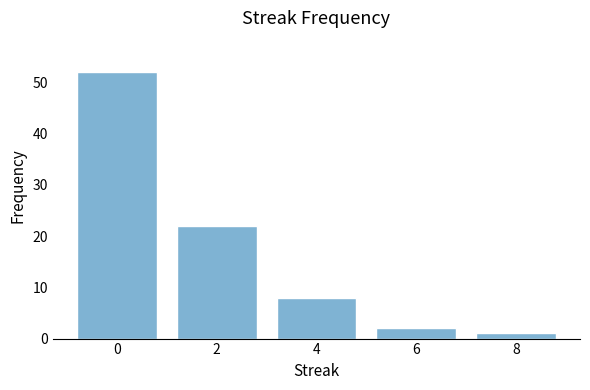

How many distinct data groups are displayed?

1